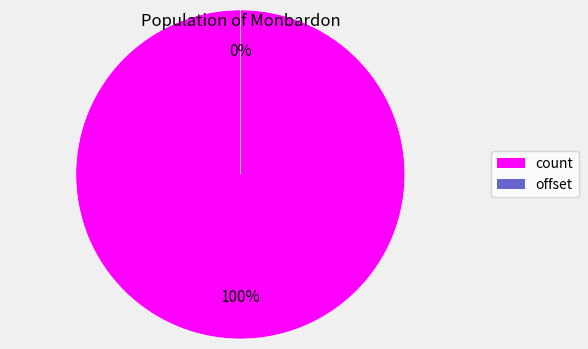

Rank the categories by value from highest to lowest.

count, offset